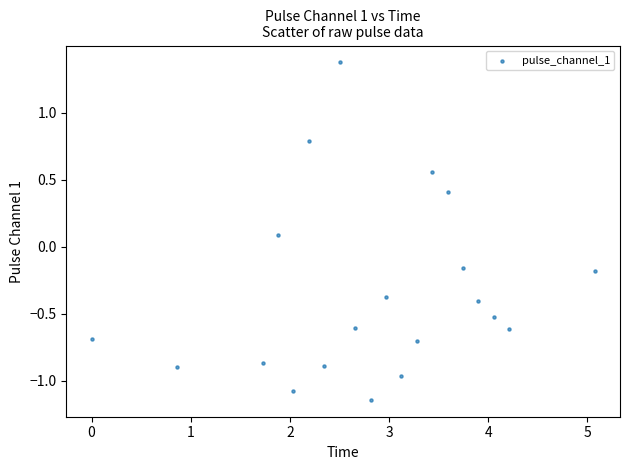

What is the range of X values (max minus min)?

5.1